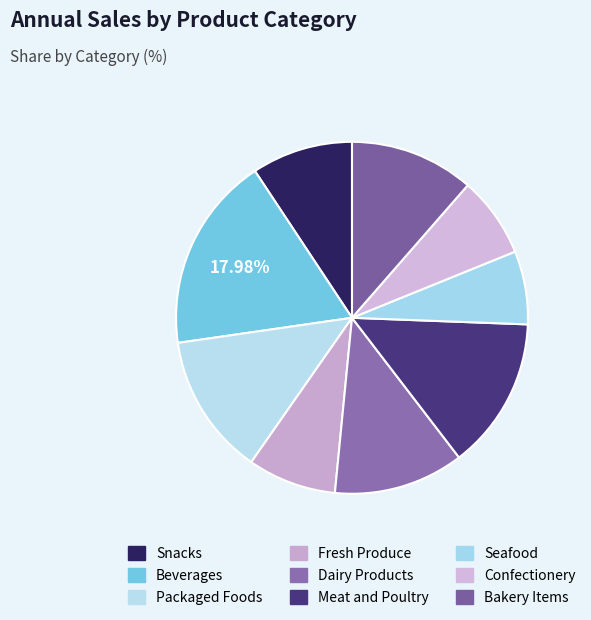

Count the number of slices in the pie.

9